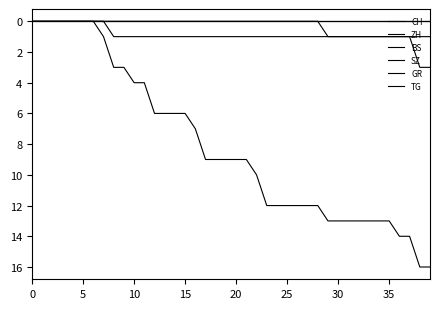

True or false: ZH and BS intersect in this chart.

False